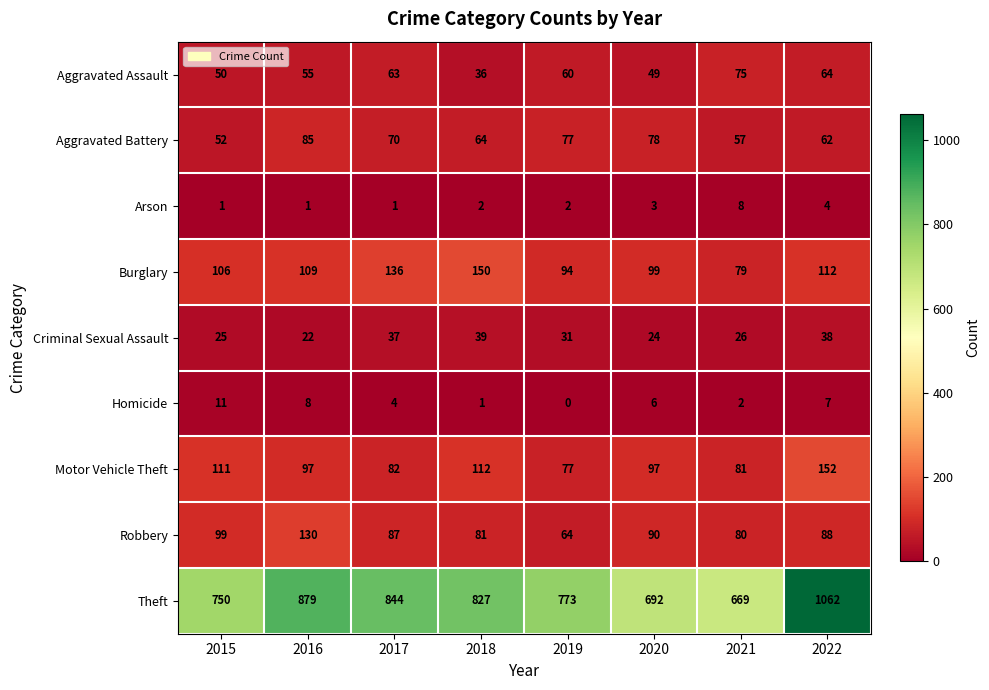

Which category has the lowest value in the Burglary series?

2021